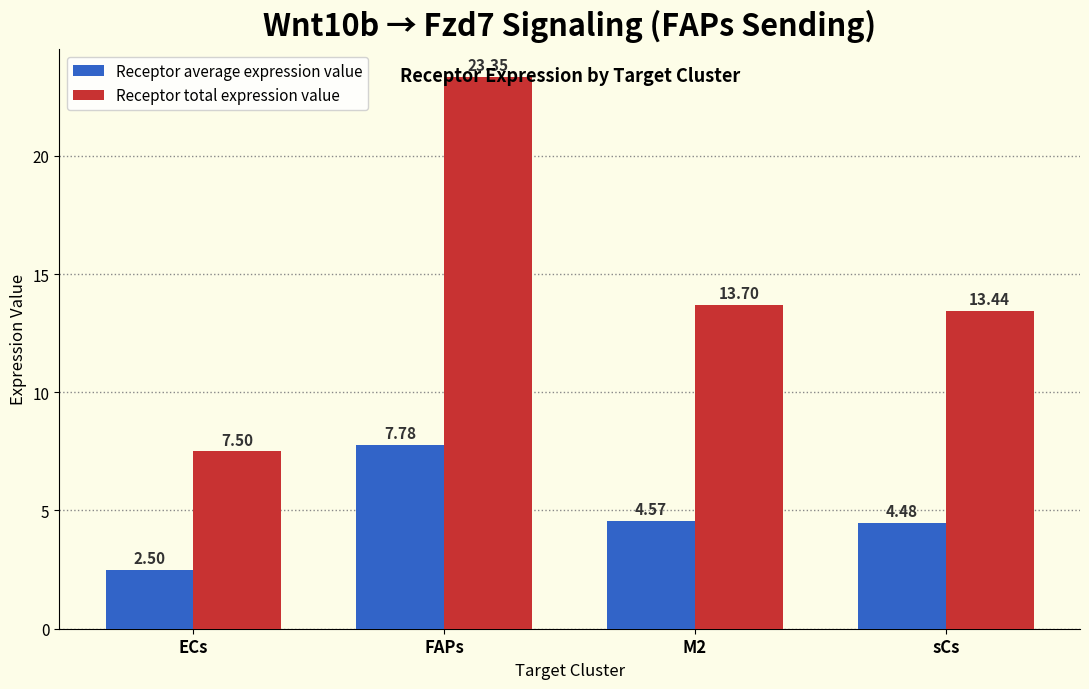

Which category has the lowest value across all series?

ECs